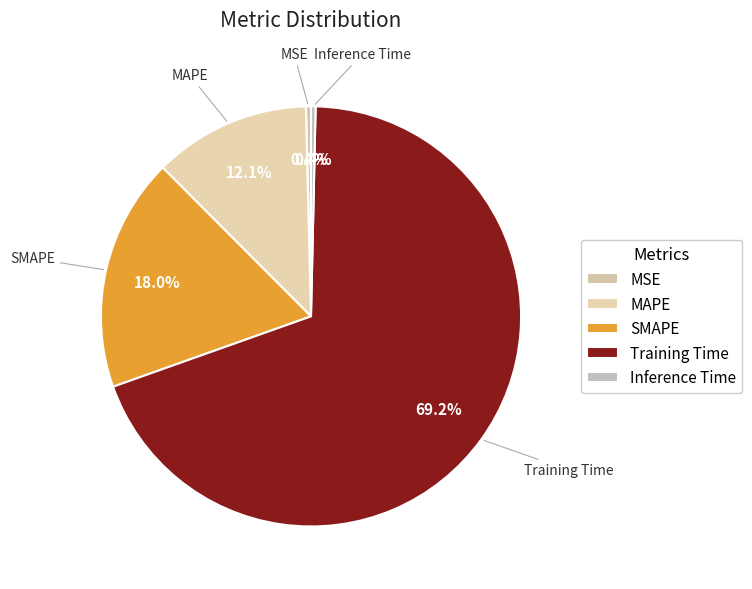

What percentage is NOT represented by MAPE?

87.9%